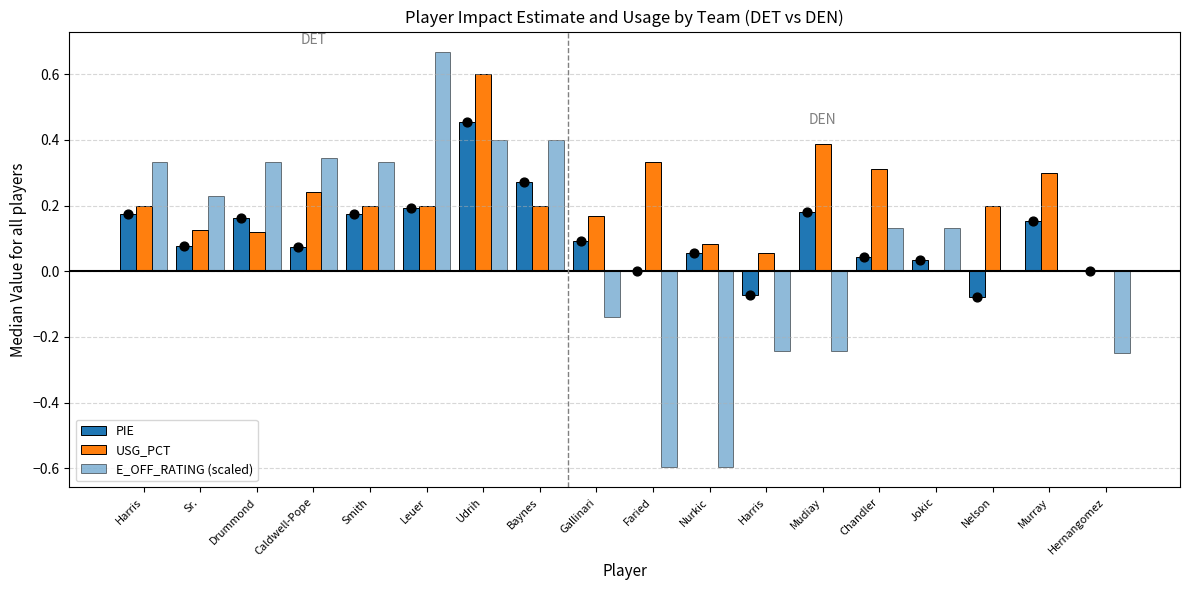

Which series reaches the minimum Y coordinate?

E_OFF_RATING (scaled)